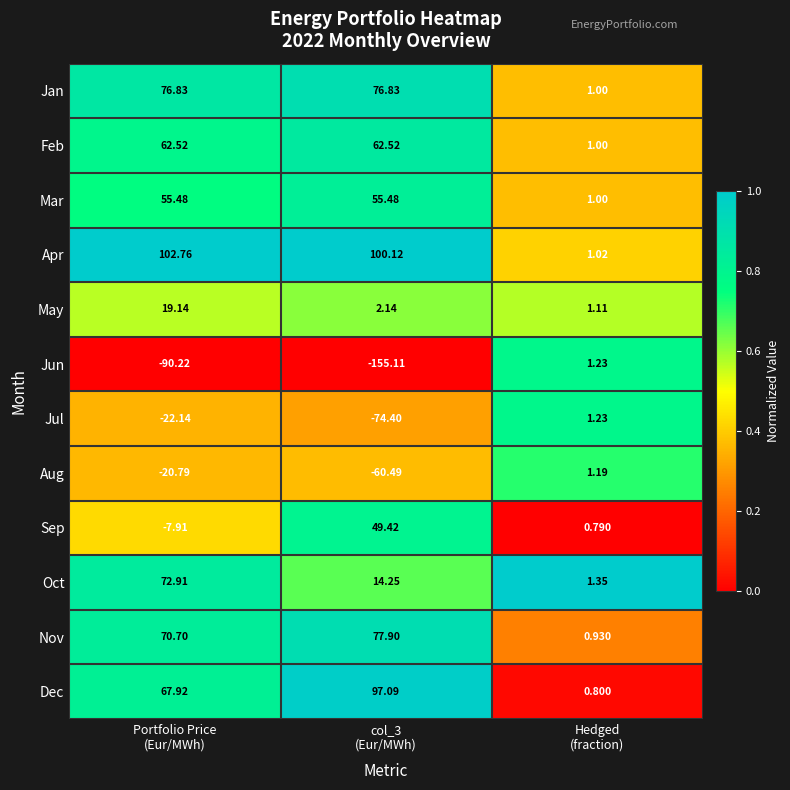

Which series has the largest total across all categories?

Apr